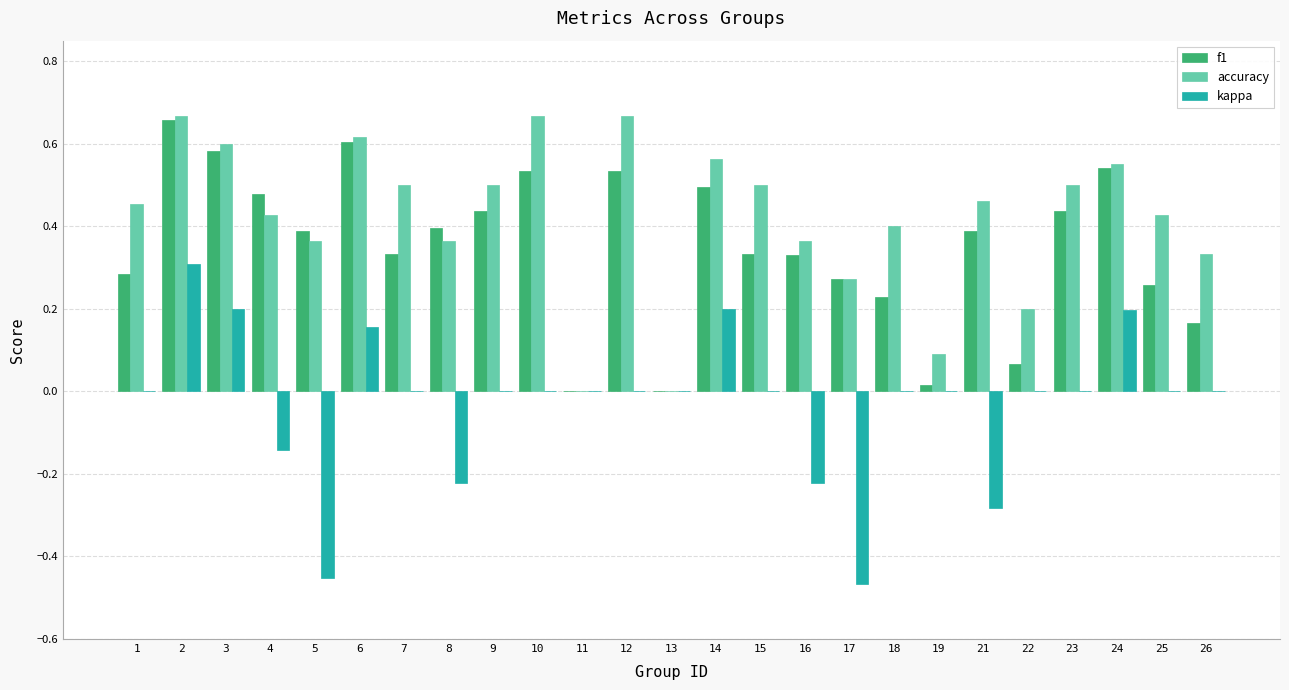

What is the sum of all f1 values?

8.8